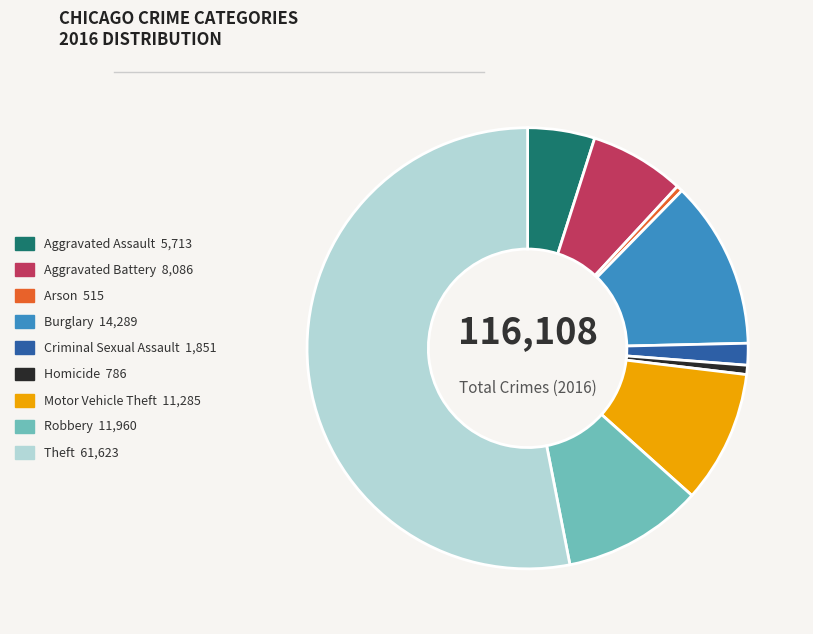

Combined, do Homicide and Robbery account for over 50%?

No